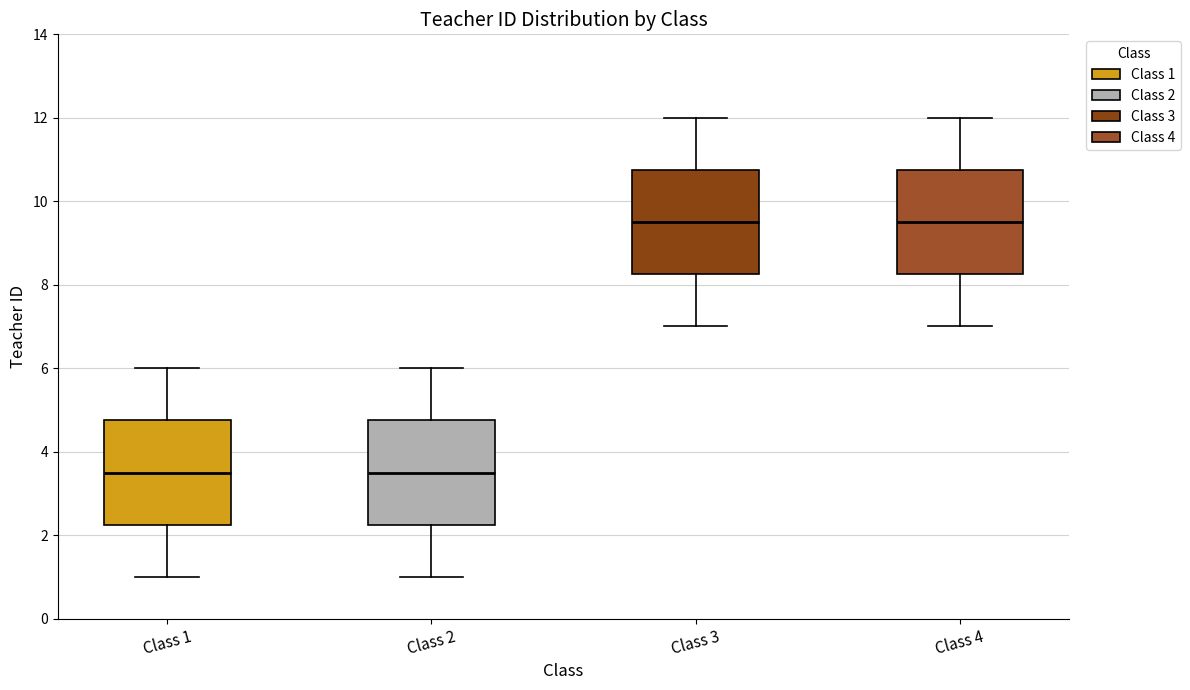

Where does the upper whisker of the box for Class 1 end on the y-axis? The values are not printed on the chart, so give them approximately, as read against the axis.

6.0